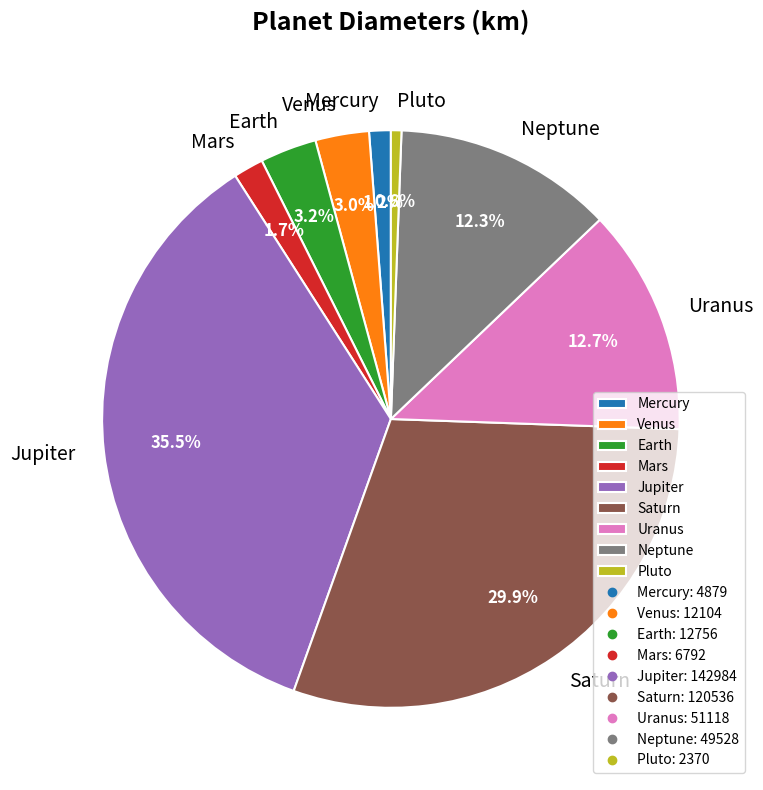

True or false: Mercury accounts for 1% of the total.

True